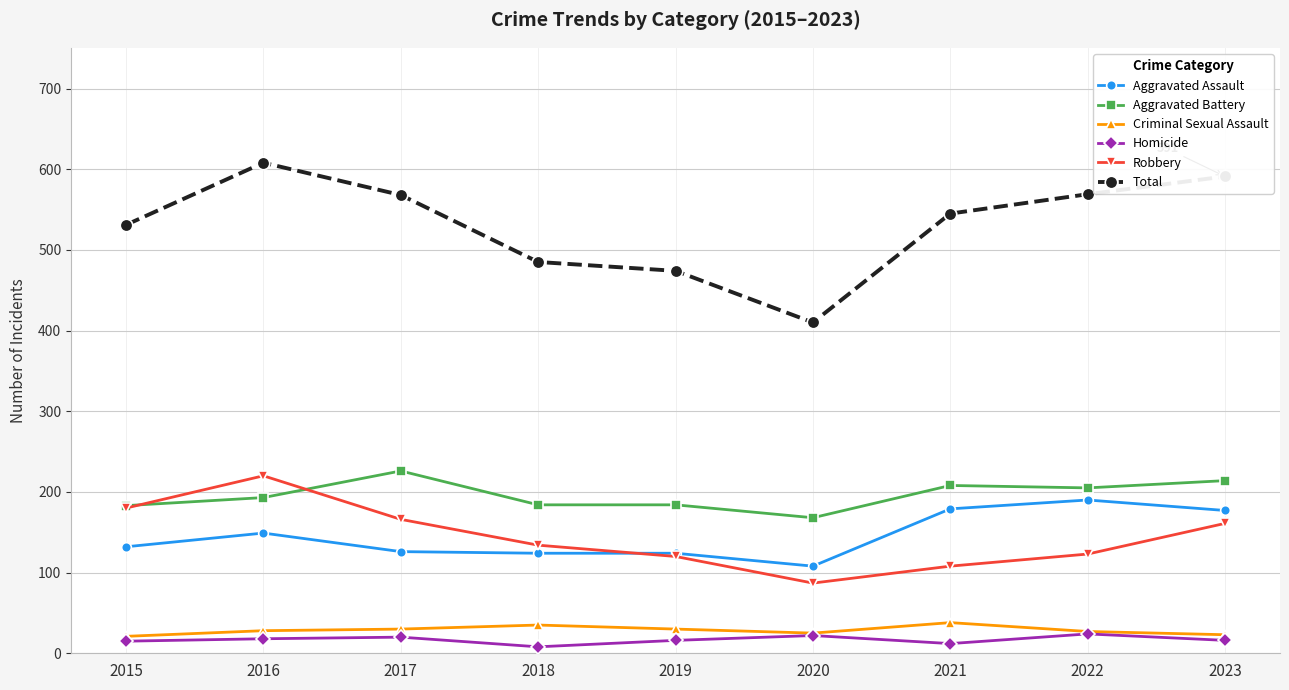

Is it true that Total equals 569 at 2022?

True